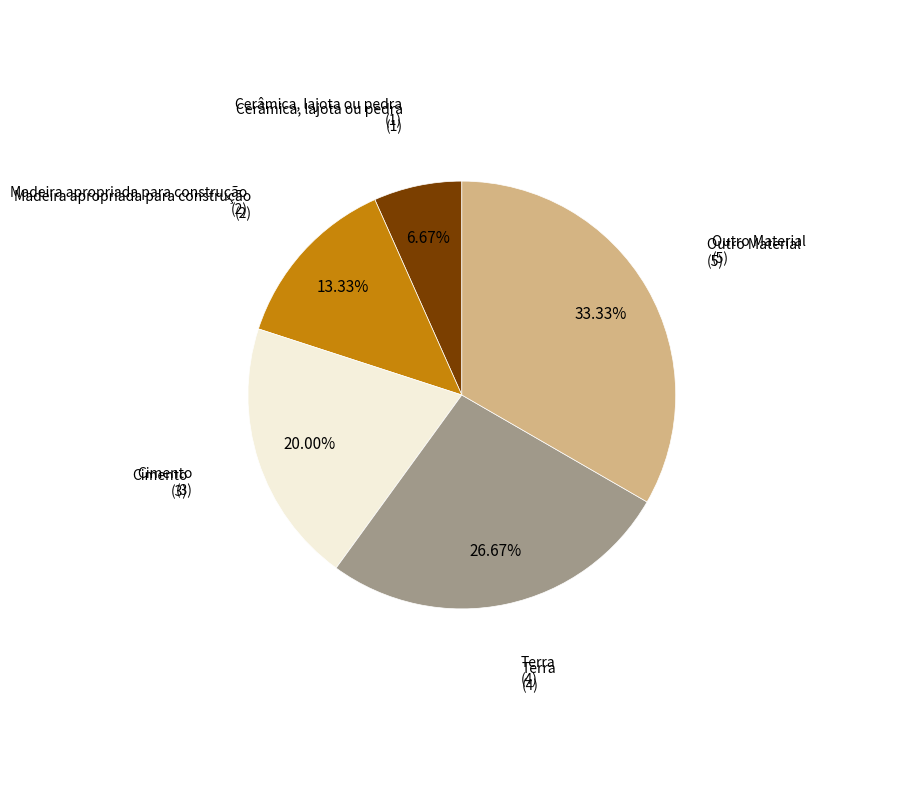

How many slices are in this pie chart?

5